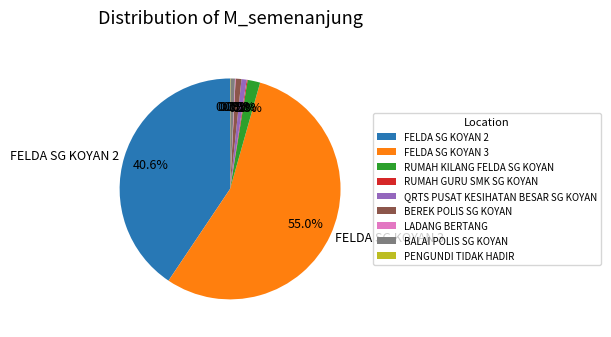

Which slice is the largest?

FELDA SG KOYAN 3